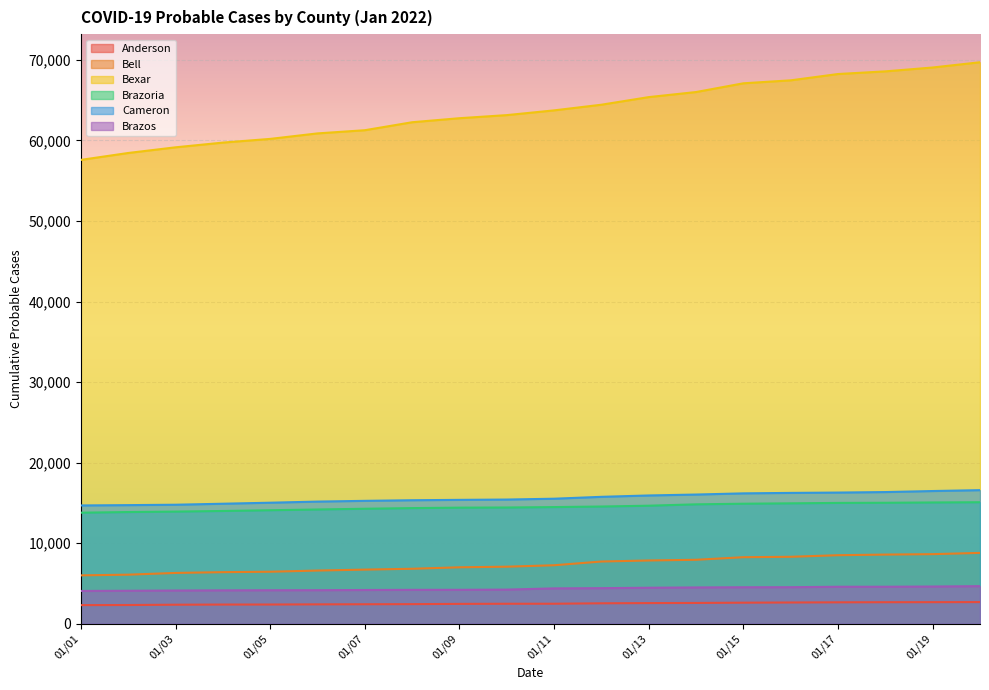

At 01/02, list the series in order from largest to smallest.

Bexar, Cameron, Brazoria, Bell, Brazos, Anderson